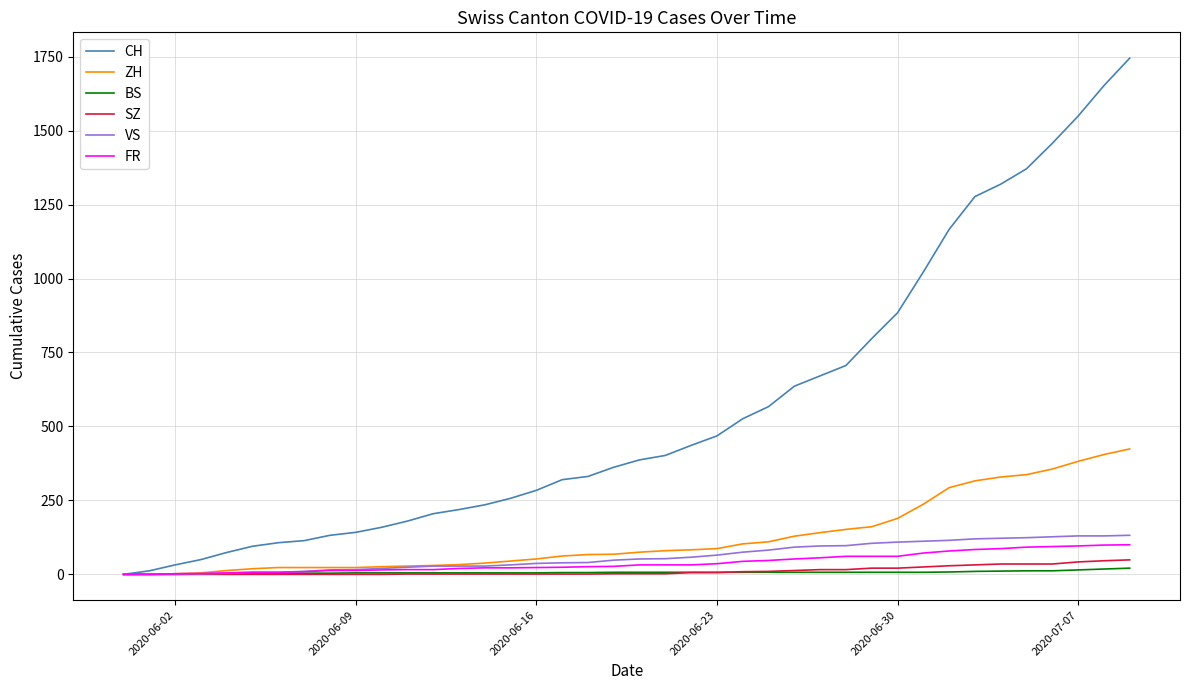

Which series has the largest total across all categories?

CH